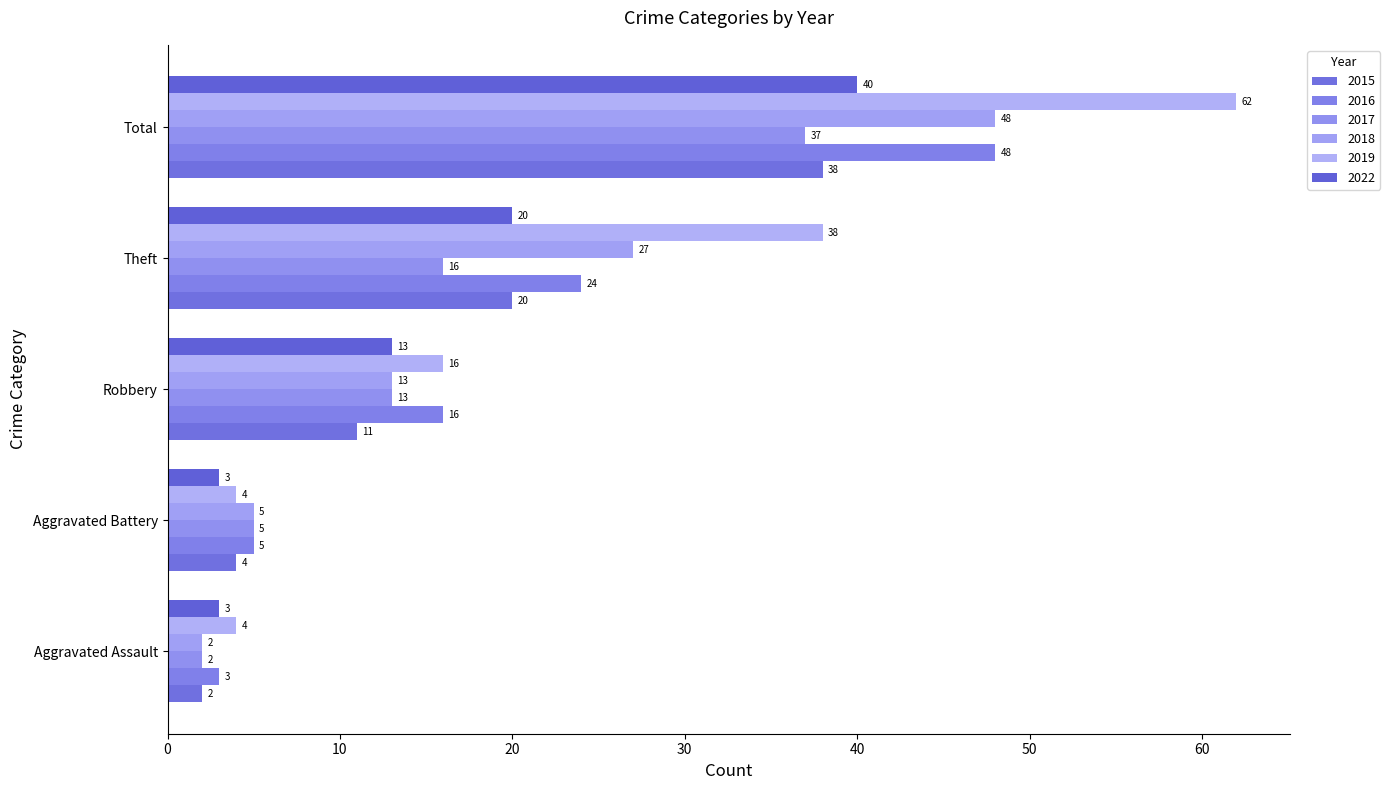

How many series are shown in this chart?

6